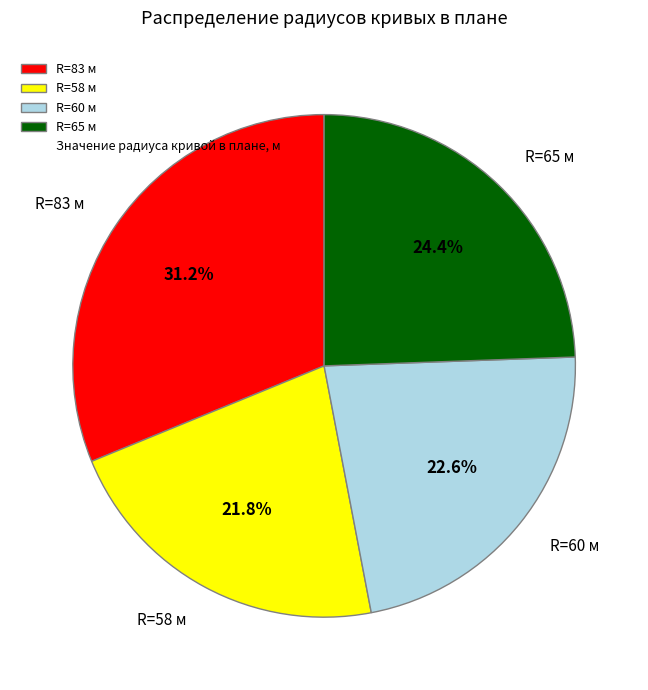

Does any single category account for the majority?

No